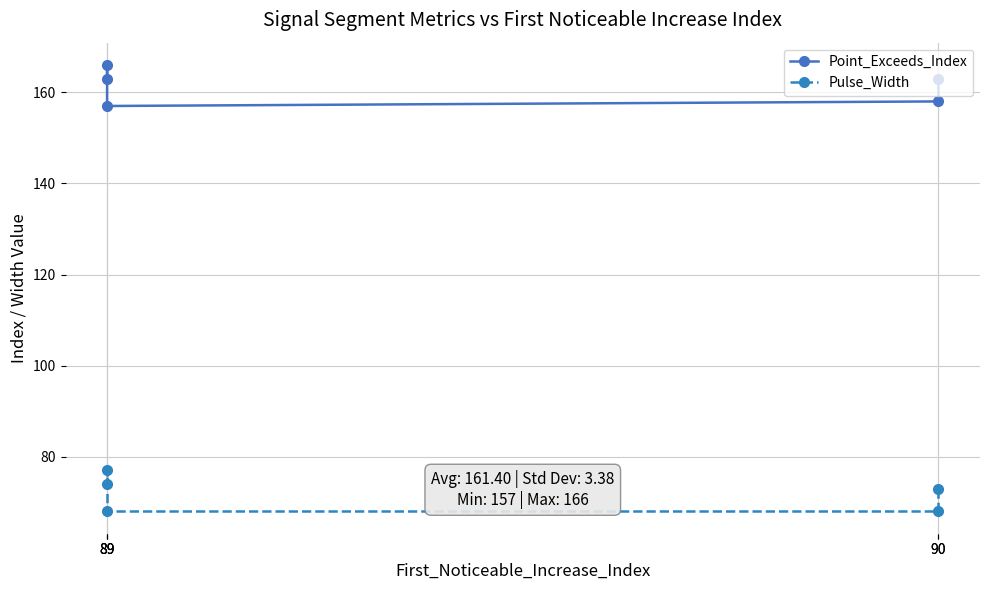

How many lines are shown in the chart?

2